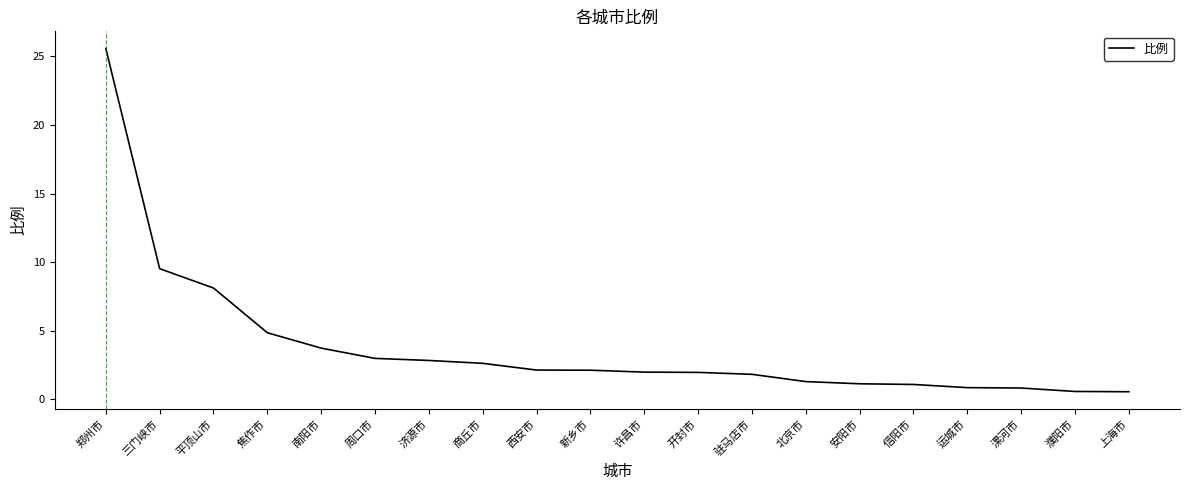

How many lines are shown in the chart?

1